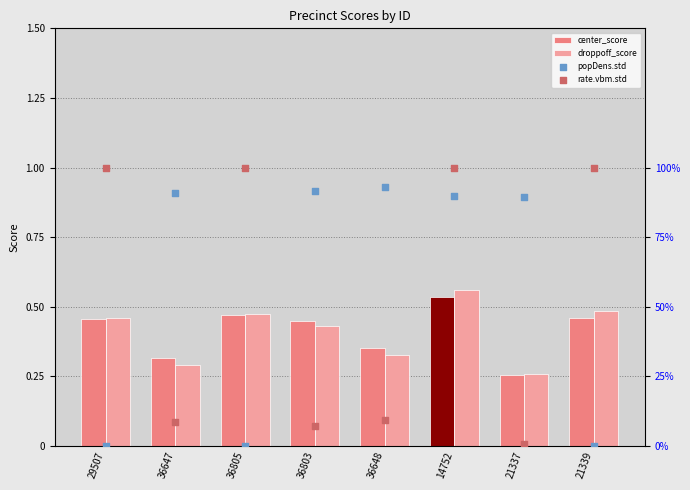

What are all the series names shown in the legend?

center_score, droppoff_score, popDens.std, rate.vbm.std